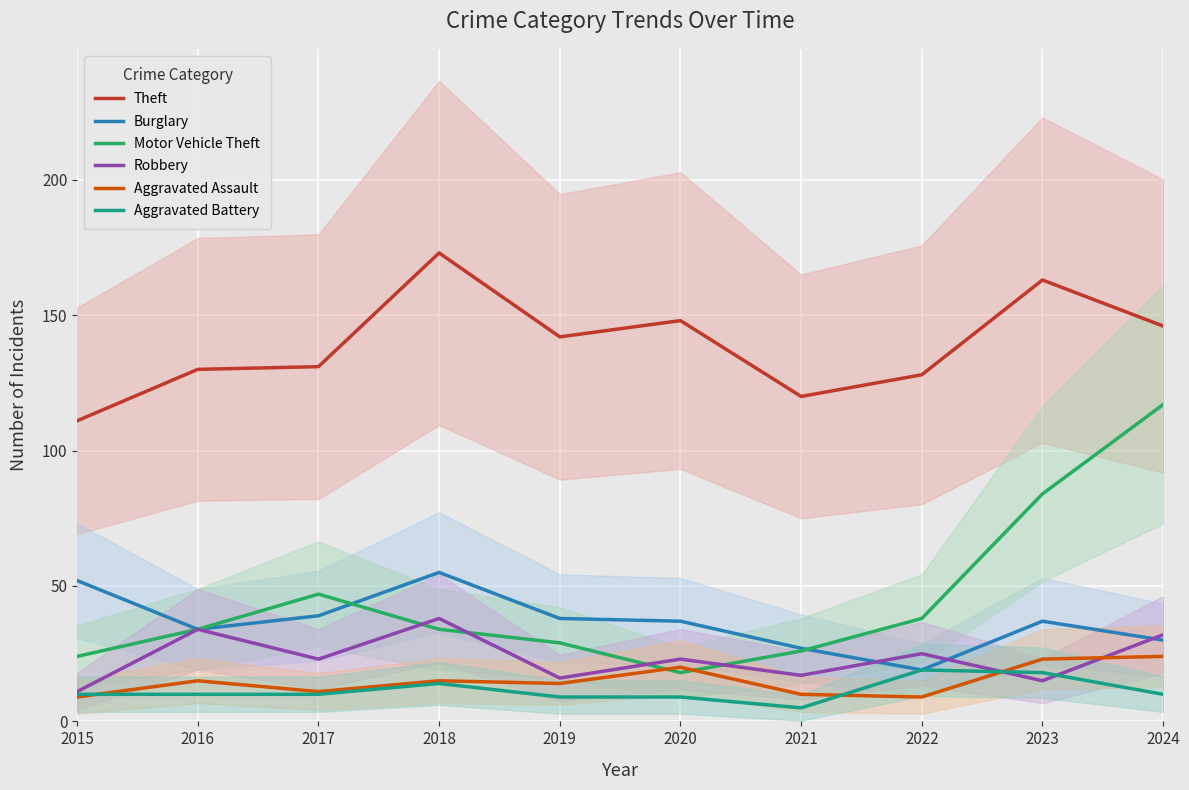

Reading right to left, what are all the values shown in this chart?

Theft: 146	163	128	120	148	142	173	131	130	111
Burglary: 30	37	19	27	37	38	55	39	34	52
Motor Vehicle Theft: 117	84	38	26	18	29	34	47	34	24
Robbery: 32	15	25	17	23	16	38	23	34	11
Aggravated Assault: 24	23	9	10	20	14	15	11	15	9
Aggravated Battery: 10	18	19	5	9	9	14	10	10	10